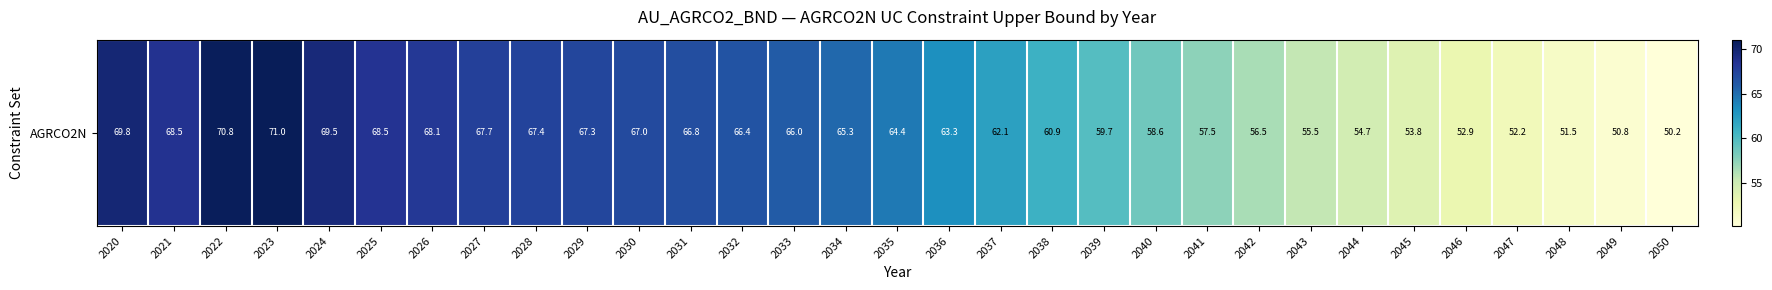

What is the smallest value displayed?

50.2